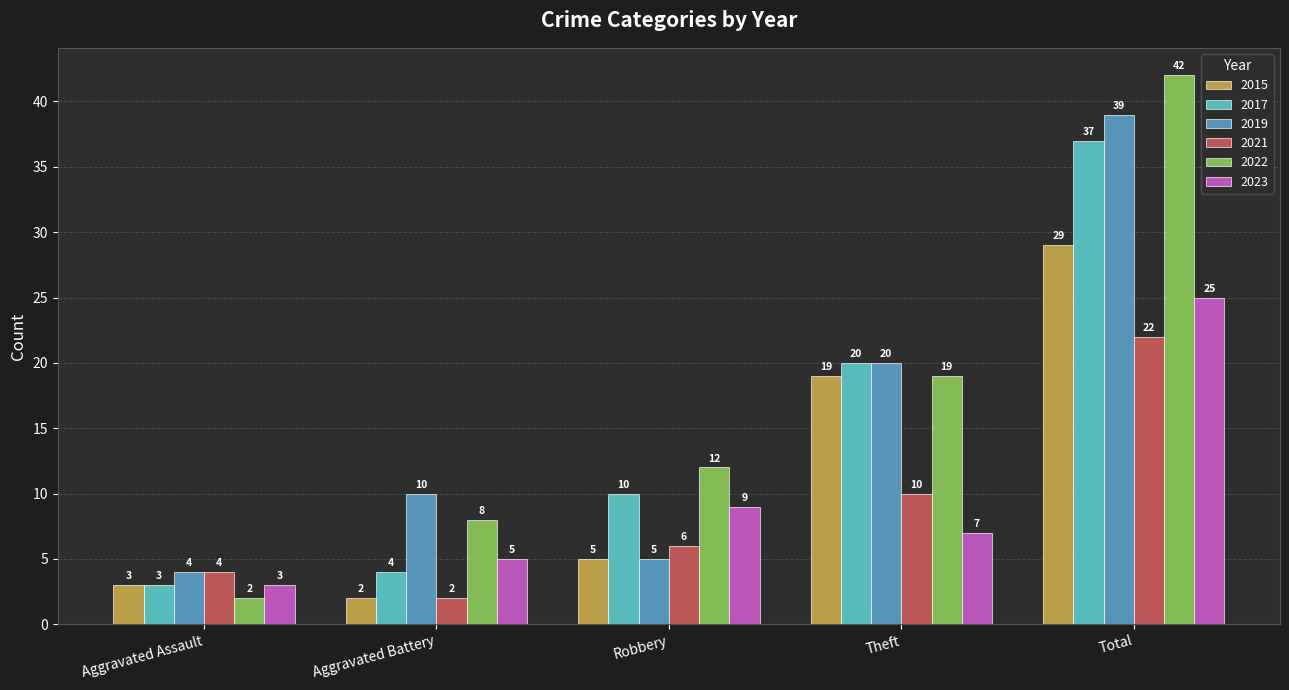

How many categories are shown in the chart?

5